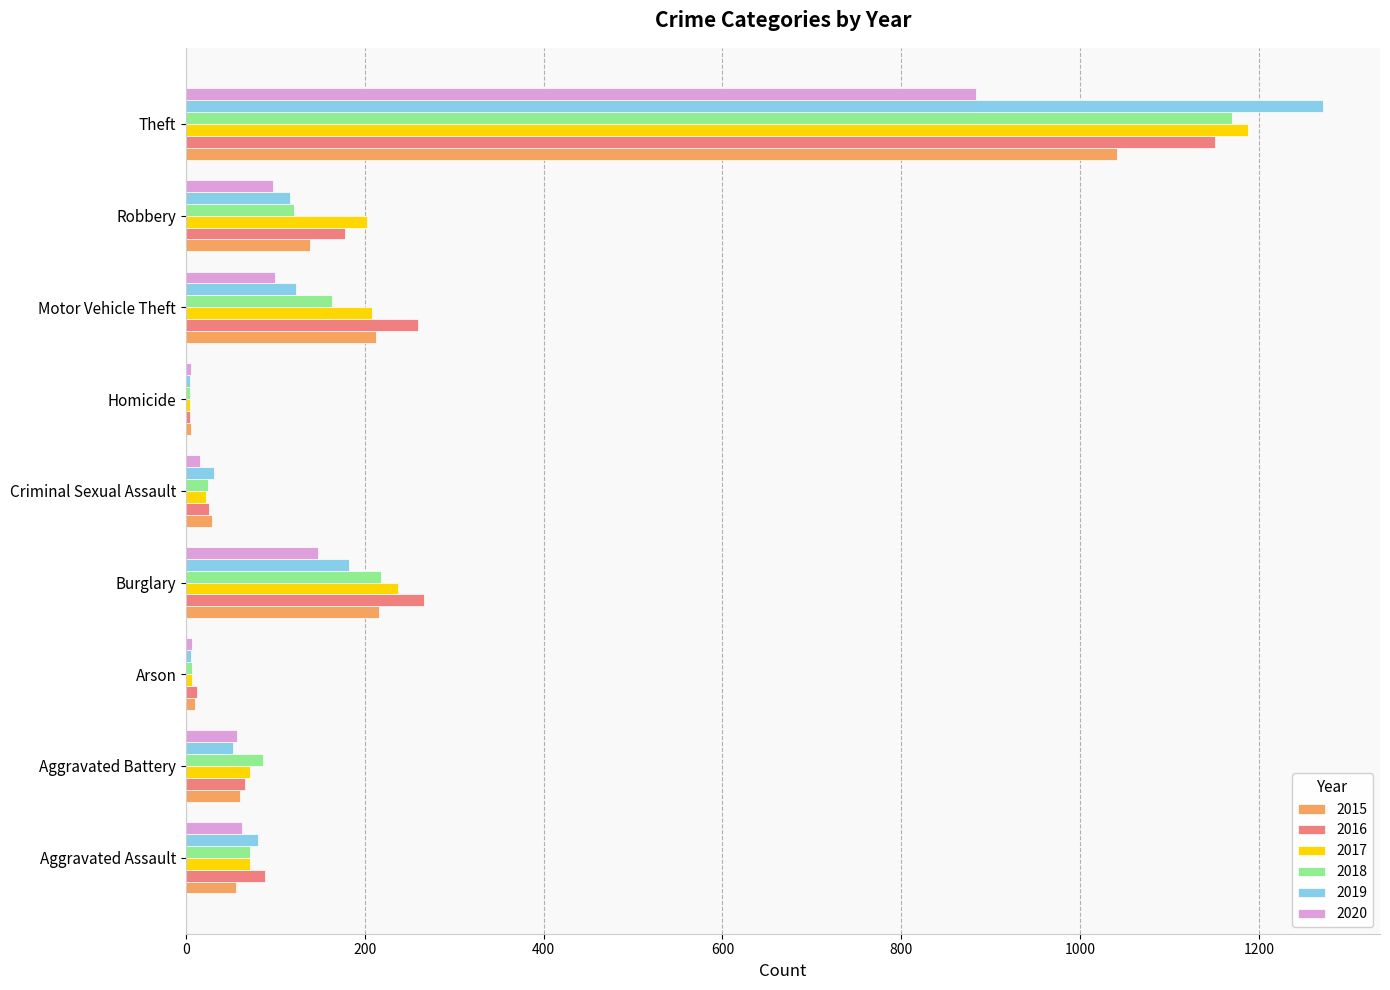

Is the value of 2018 at Motor Vehicle Theft greater than the value of 2015 at Burglary?

No